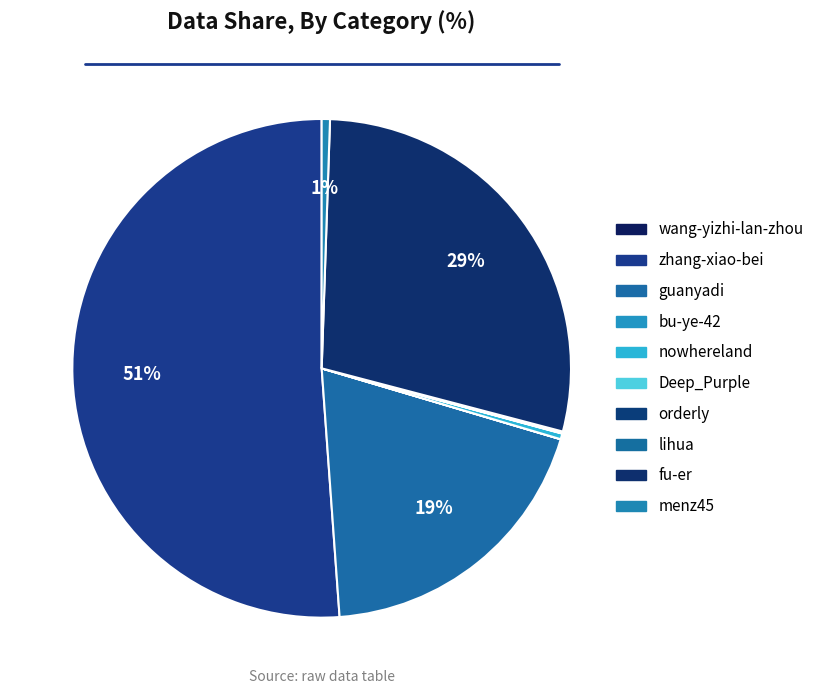

What is the largest slice in the pie chart?

zhang-xiao-bei